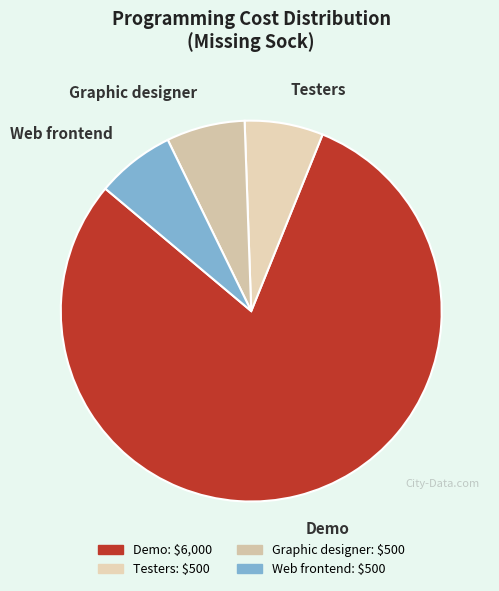

Combined, do Graphic designer and Web frontend account for over 50%?

No